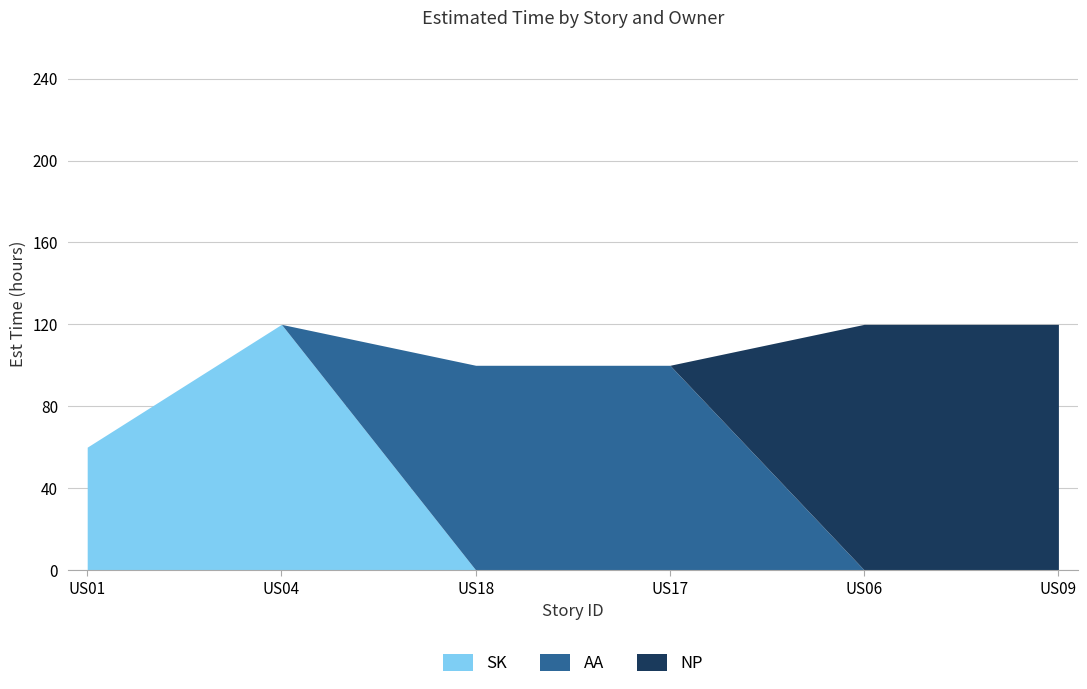

What is the total value across all series at US06?

120